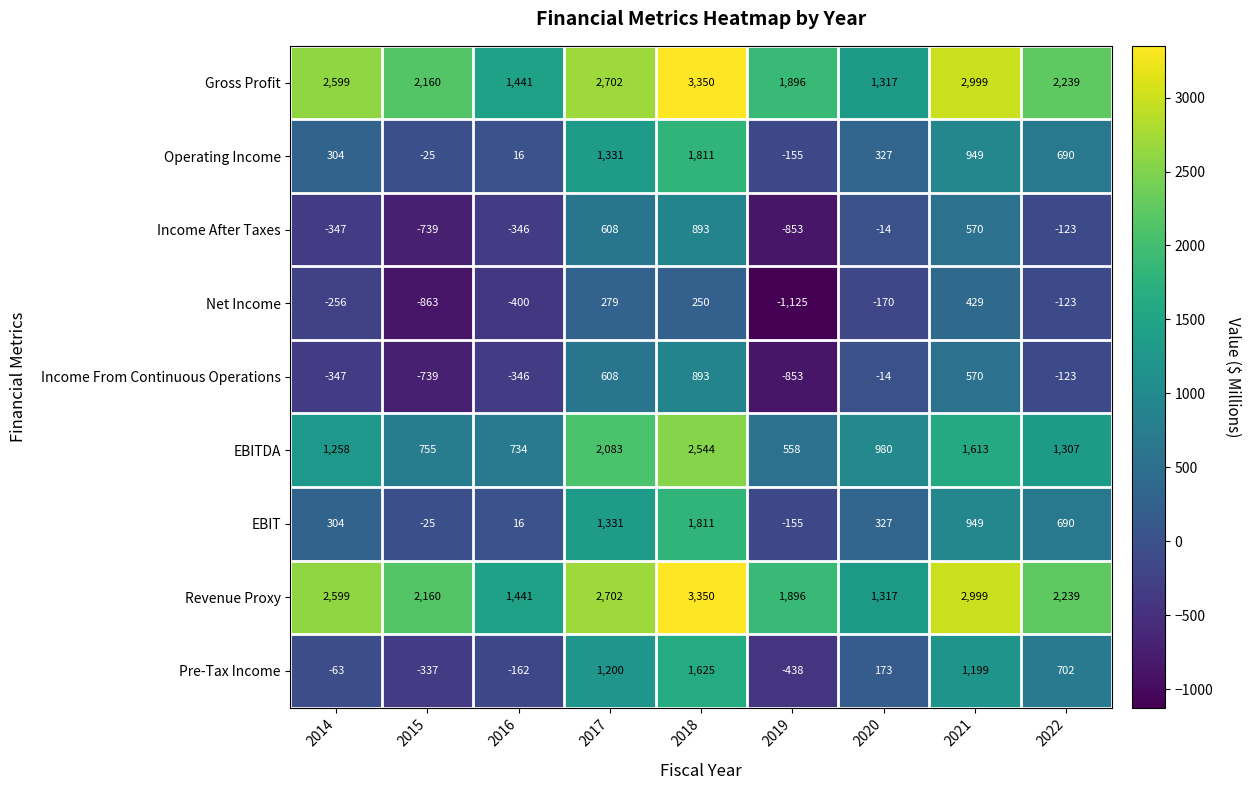

Which series has the largest range (max minus min)?

Pre-Tax Income